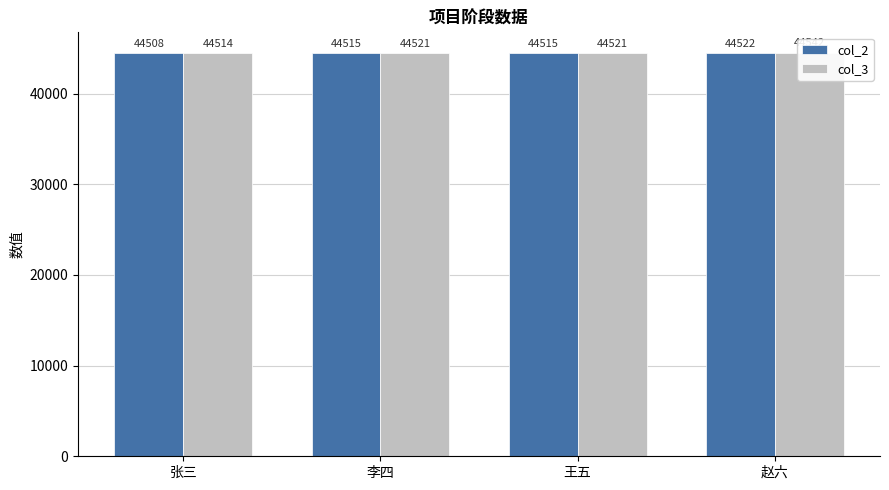

How many values in the col_3 series are below 44521?

1